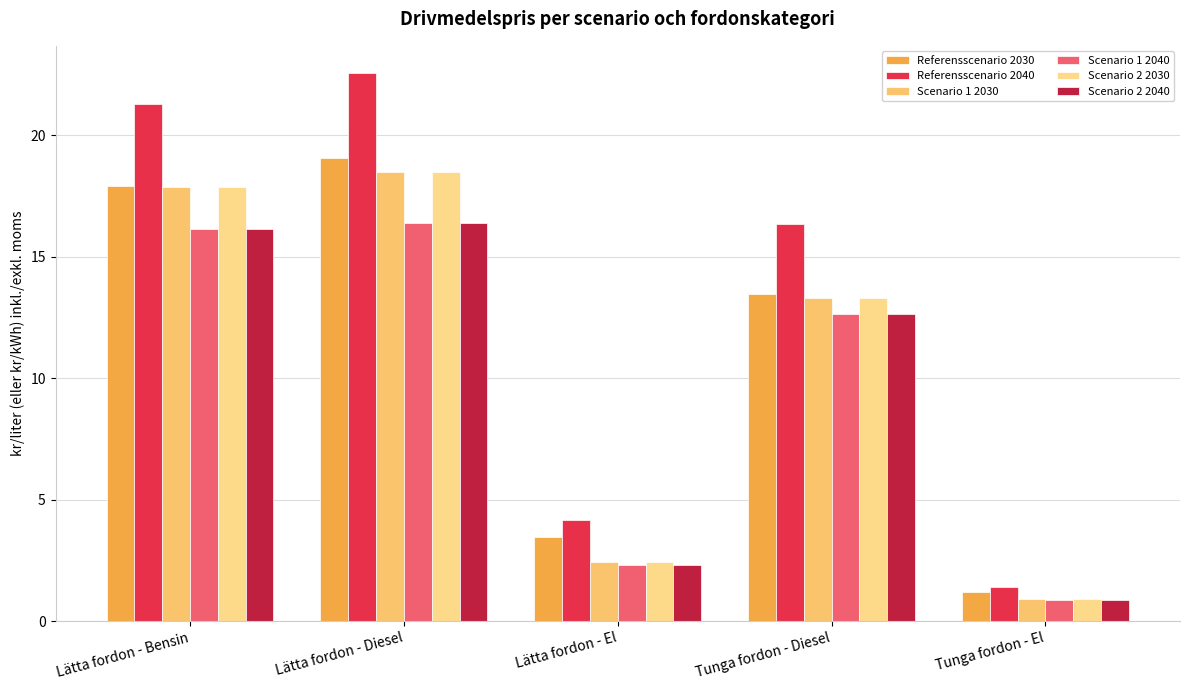

How many bars are there in each group?

6